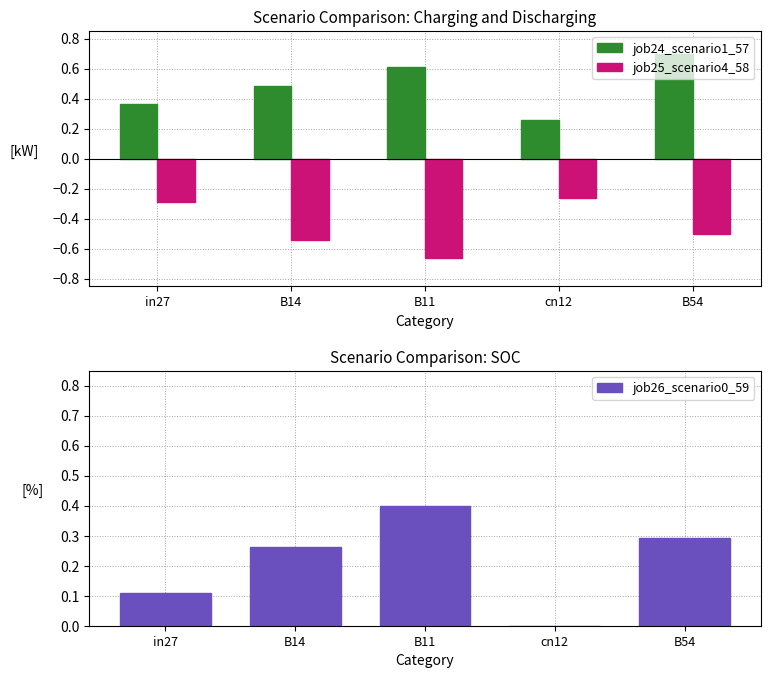

List the series in order of their overall mean, highest first.

job24_scenario1_57, job26_scenario0_59, job25_scenario4_58